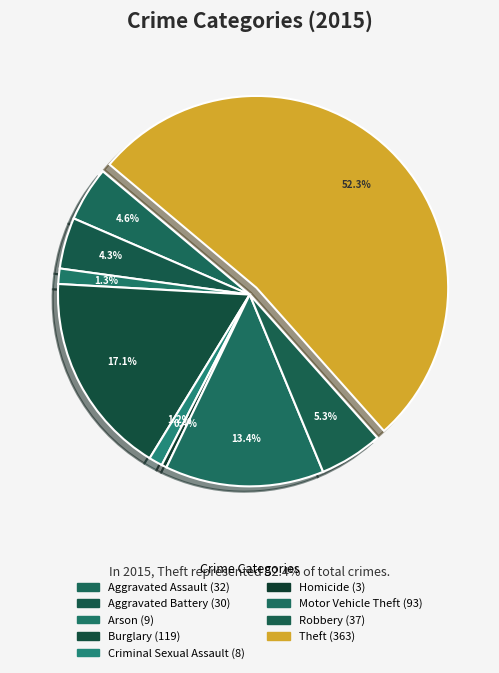

How many slices are in this pie chart?

9